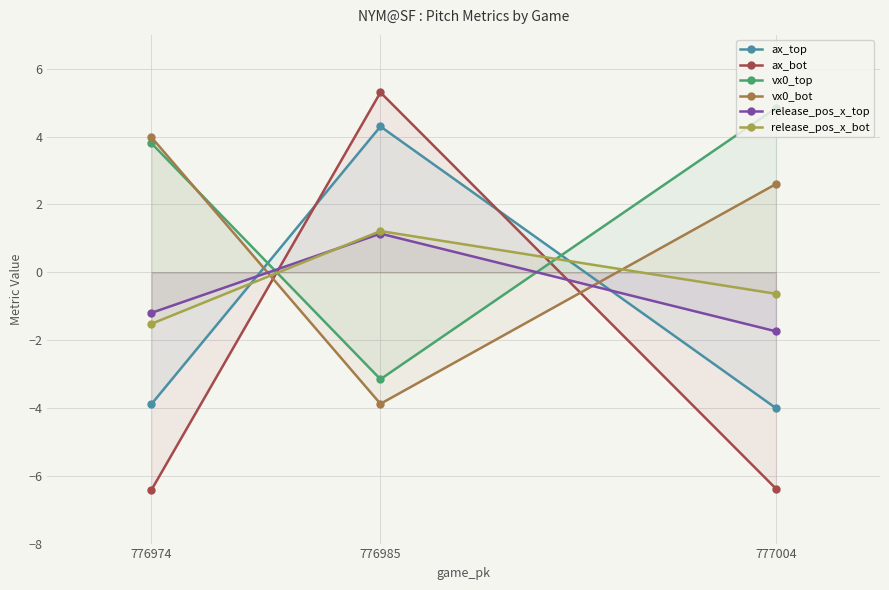

At which label does vx0_bot first exceed 2?

776974